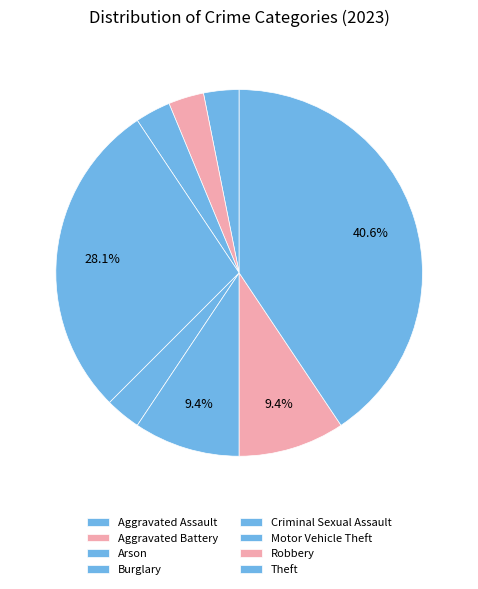

Which slice is the largest?

Theft